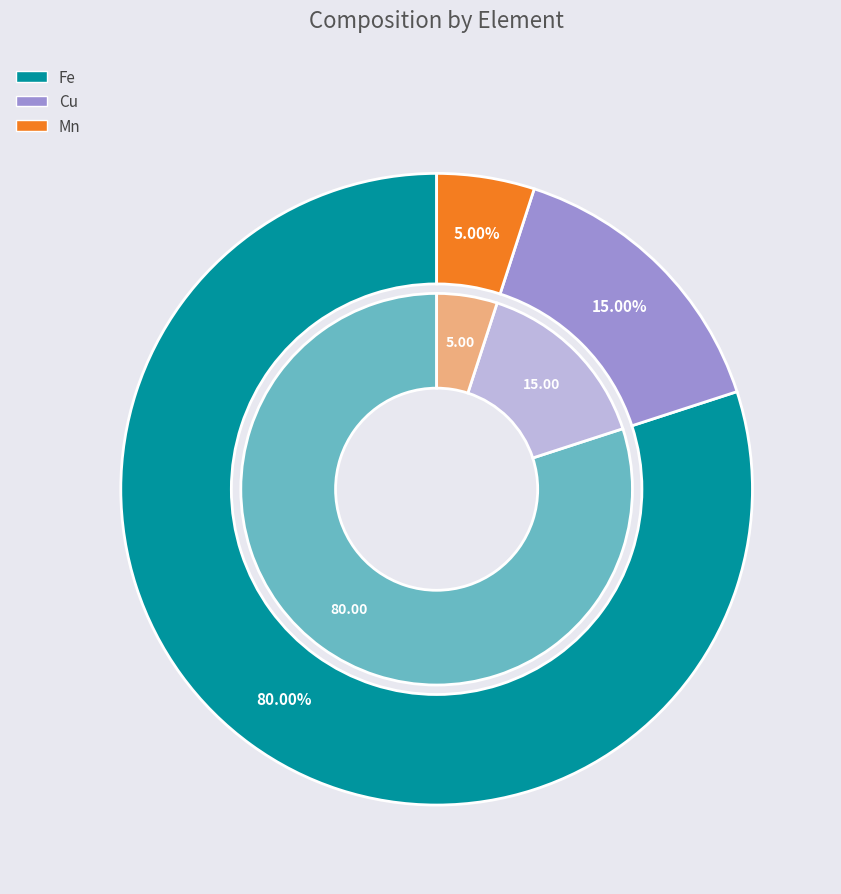

The Fe slice represents 80% of the pie. True or false?

True